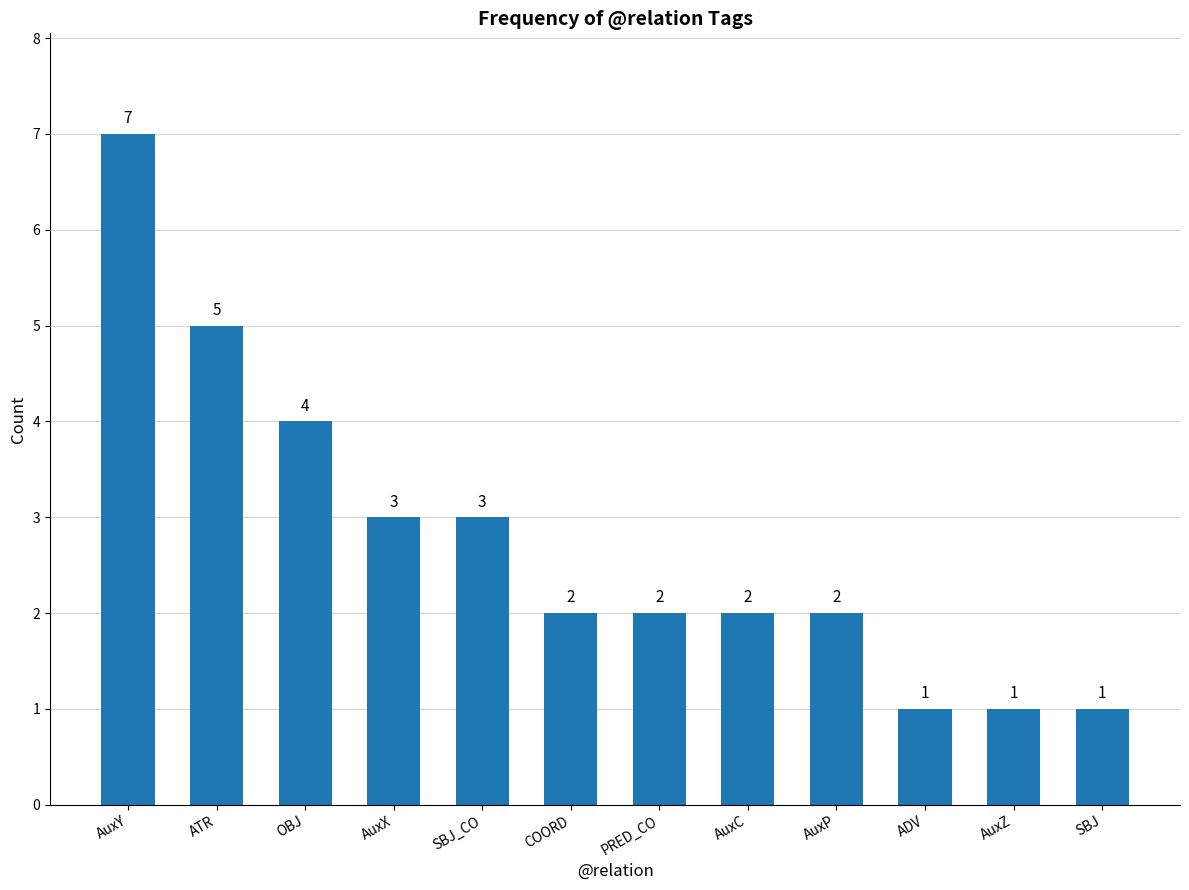

What is the average value?

3